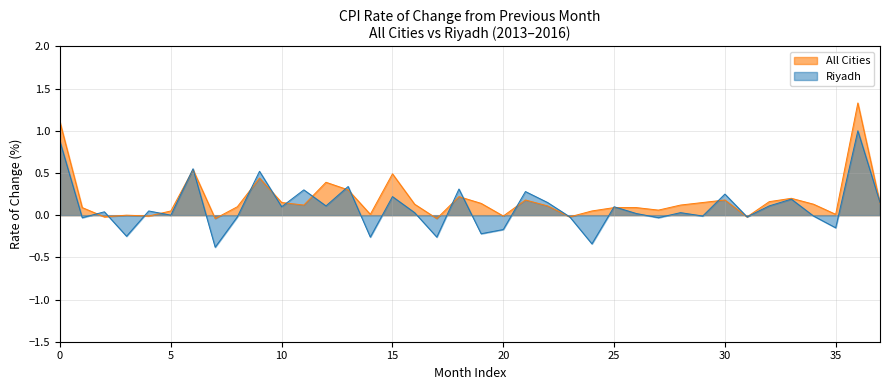

How many values in the All Cities series exceed 0?

30